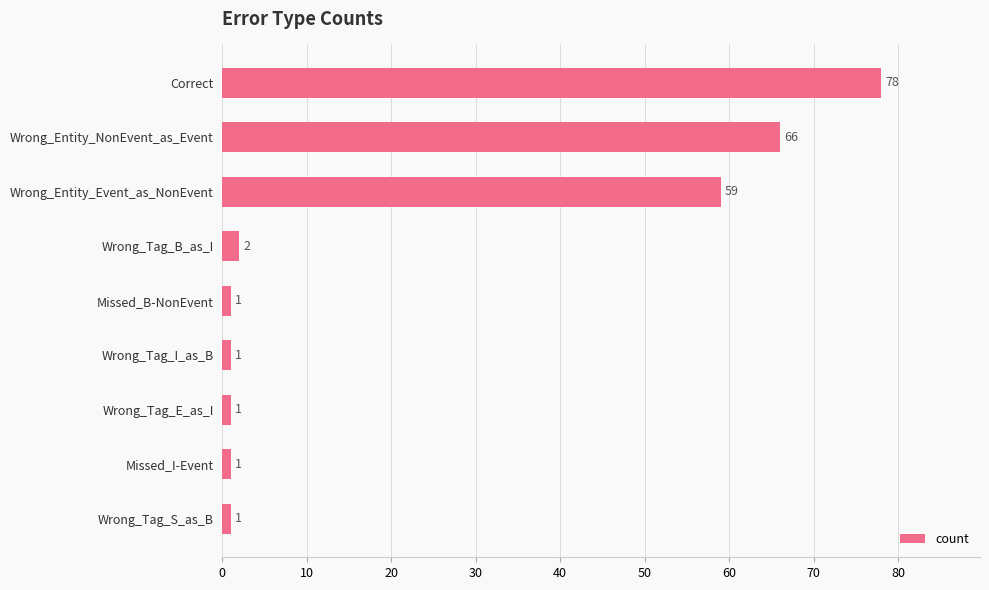

Is it true that the value at Missed_B-NonEvent is 1?

True